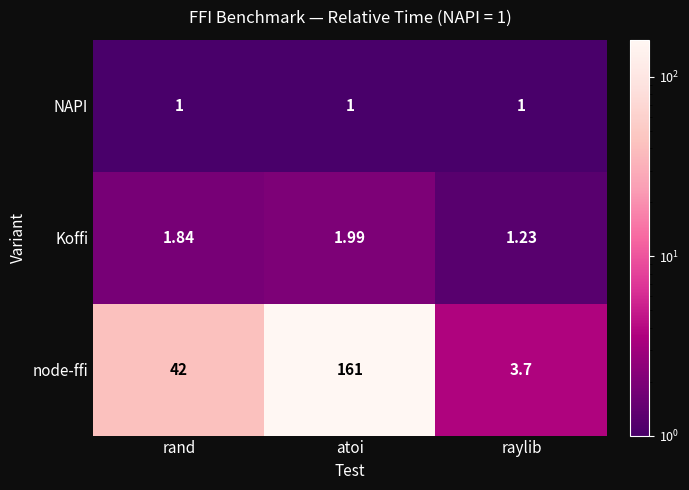

At how many categories does at least one series exceed 32?

2